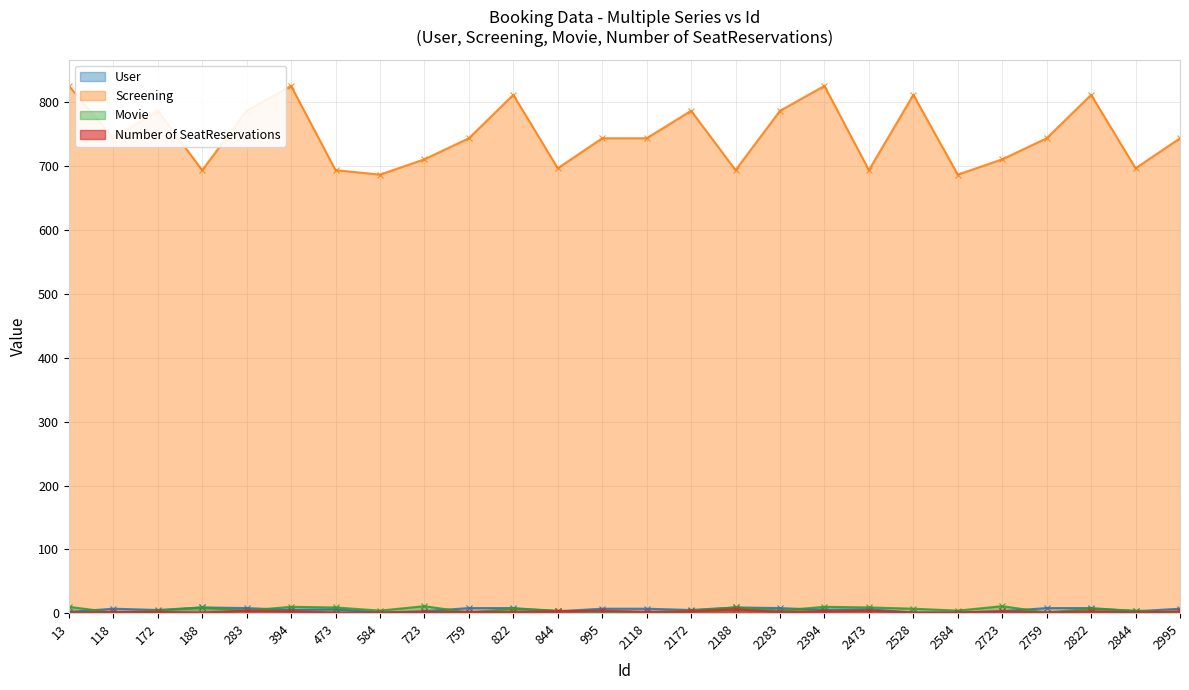

In Number of SeatReservations, how many points are lower than both neighbors (excluding endpoints)?

5